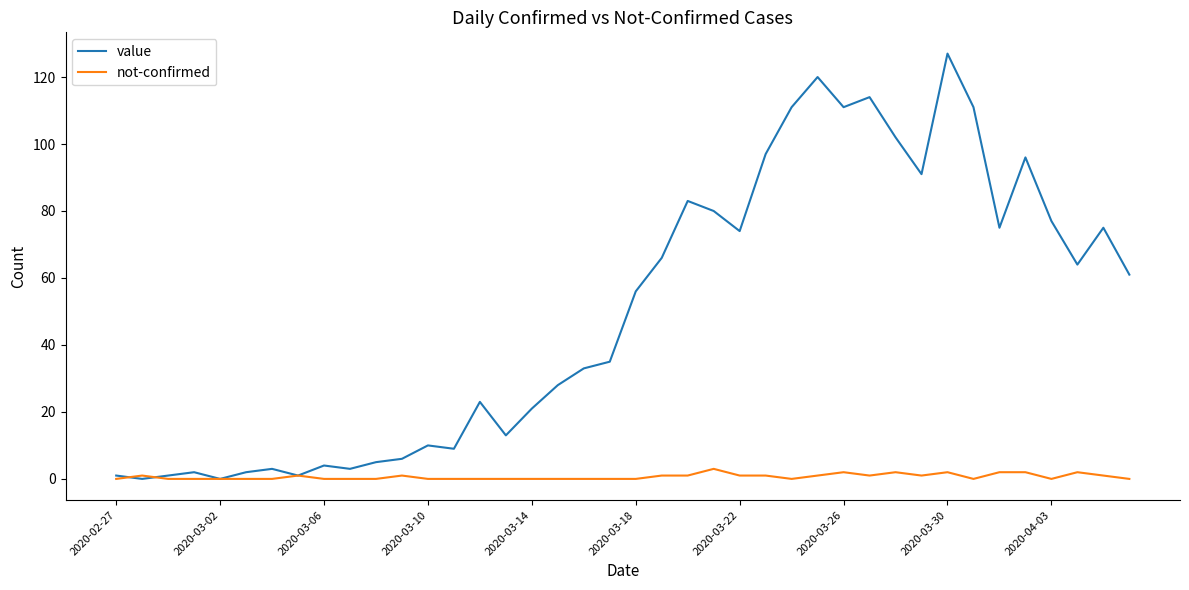

Reading left to right, what are all the values shown in this chart?

value: 1	0	1	2	0	2	3	1	4	3	5	6	10	9	23	13	21	28	33	35	56	66	83	80	74	97	111	120	111	114	102	91	127	111	75	96	77	64	75	61
not-confirmed: 0	1	0	0	0	0	0	1	0	0	0	1	0	0	0	0	0	0	0	0	0	1	1	3	1	1	0	1	2	1	2	1	2	0	2	2	0	2	1	0